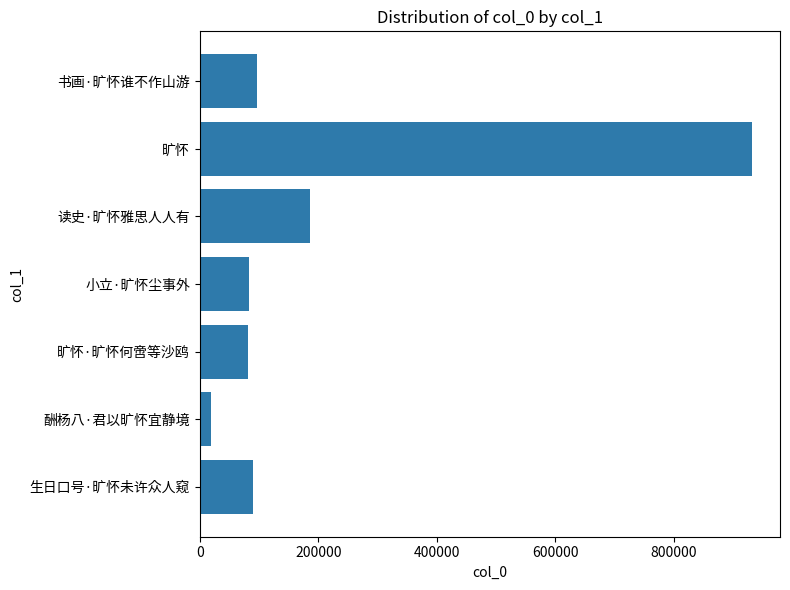

Approximately how many times larger is the value at 7 compared to 800000?

1.1